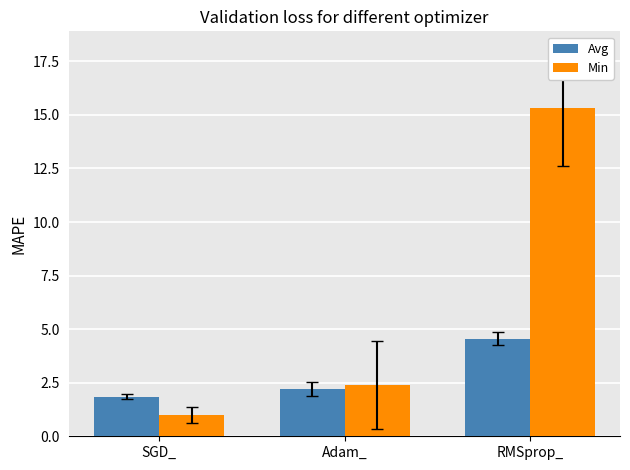

Count the number of categories in the chart.

3